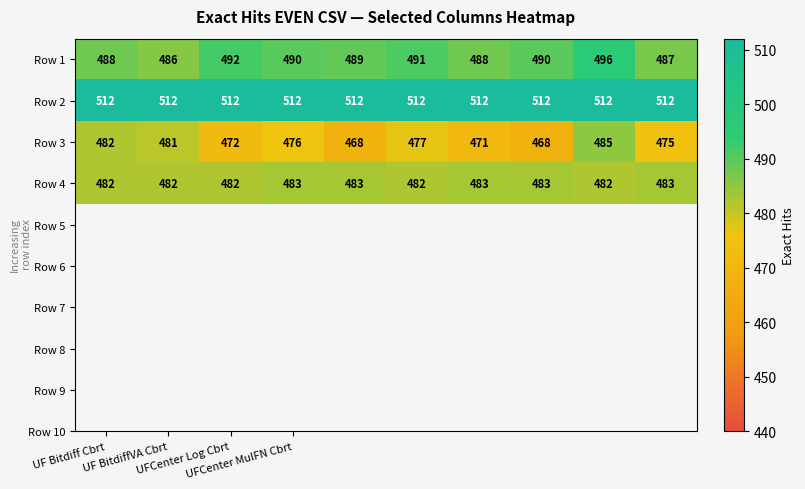

Which series has the largest total across all categories?

Row 2